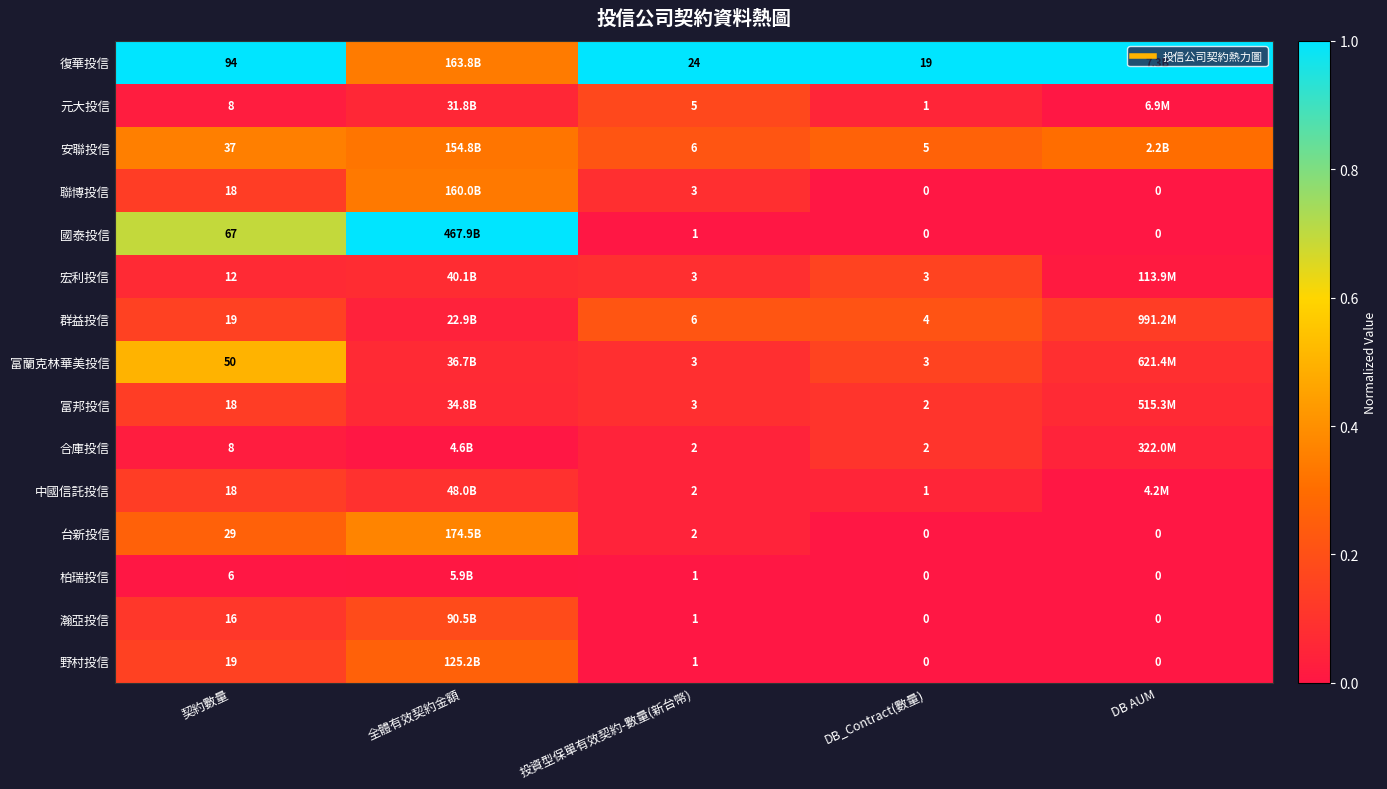

What is the sum of the 富邦投信 values at 投資型保單有效契約-數量(新台幣) and DB AUM?

0.2